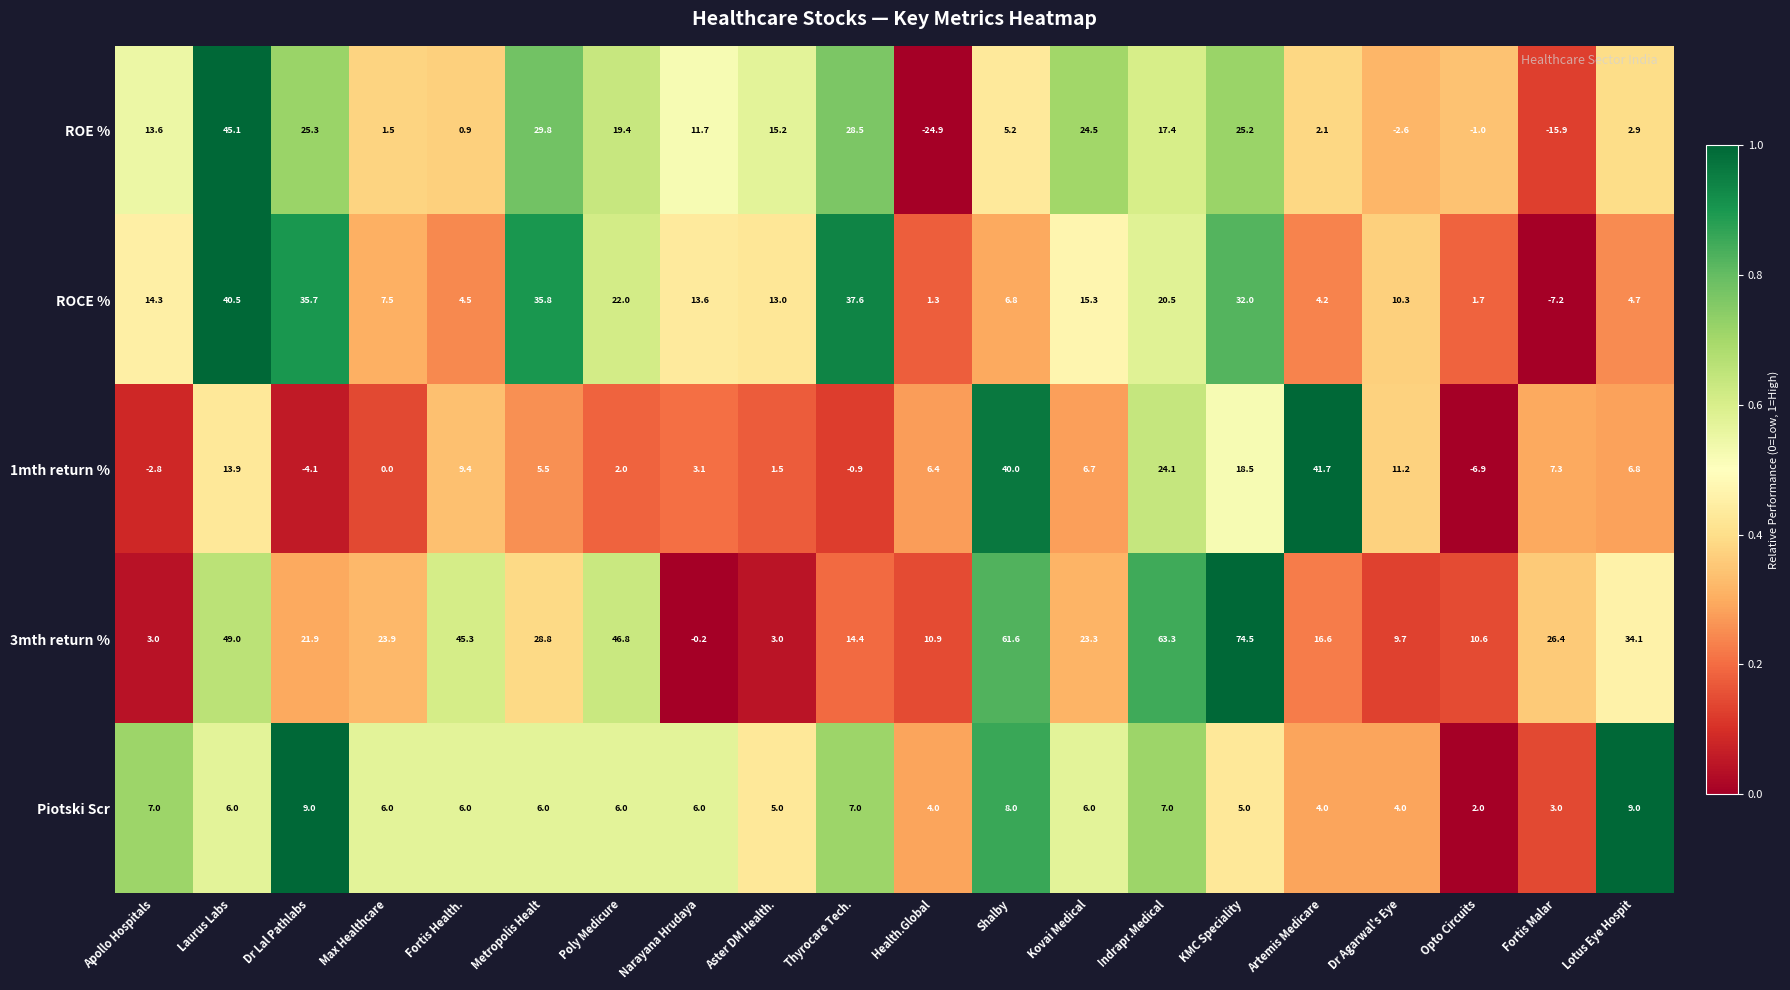

Count the number of data series in this chart.

5